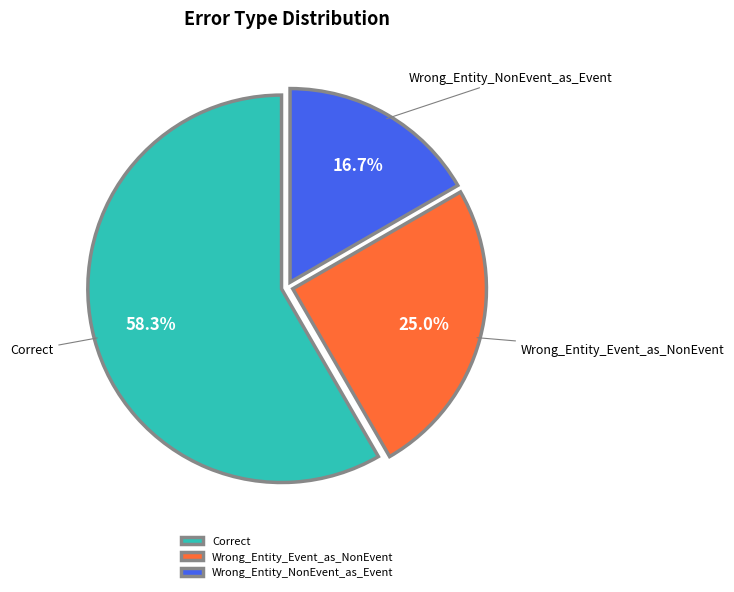

Rank the categories by value from highest to lowest.

Correct, Wrong_Entity_Event_as_NonEvent, Wrong_Entity_NonEvent_as_Event